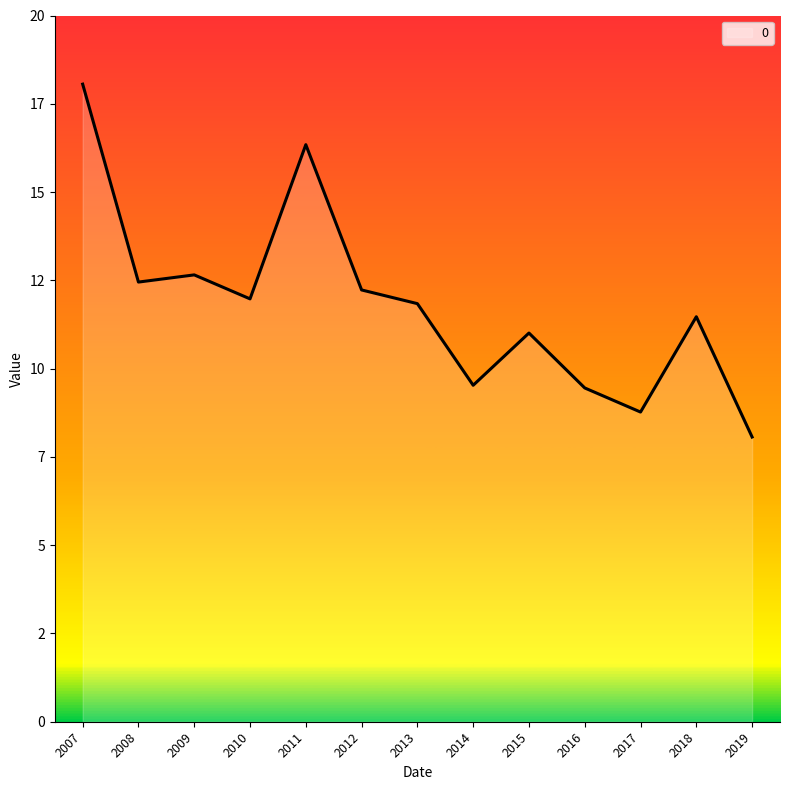

What is the greatest value displayed?

18.1